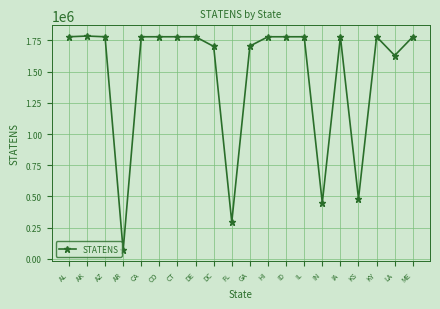

True or false: the data has more than 0 interior local peaks.

True